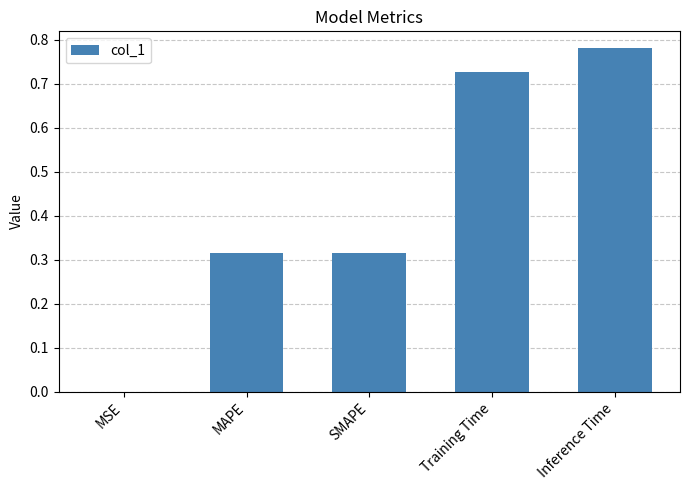

What is the change in value from SMAPE to Training Time?

+0.4